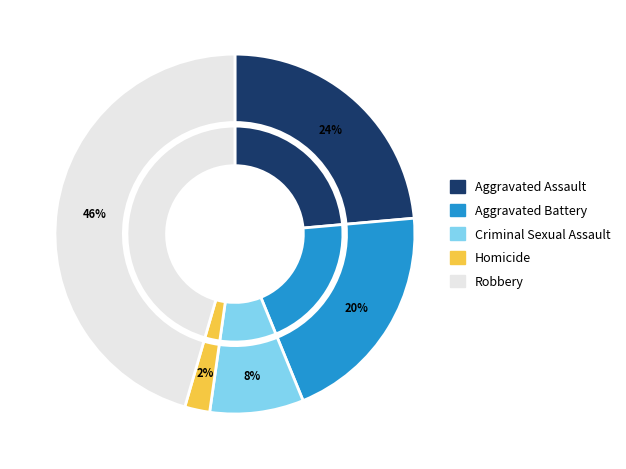

Which category has the smallest portion of the pie?

Homicide